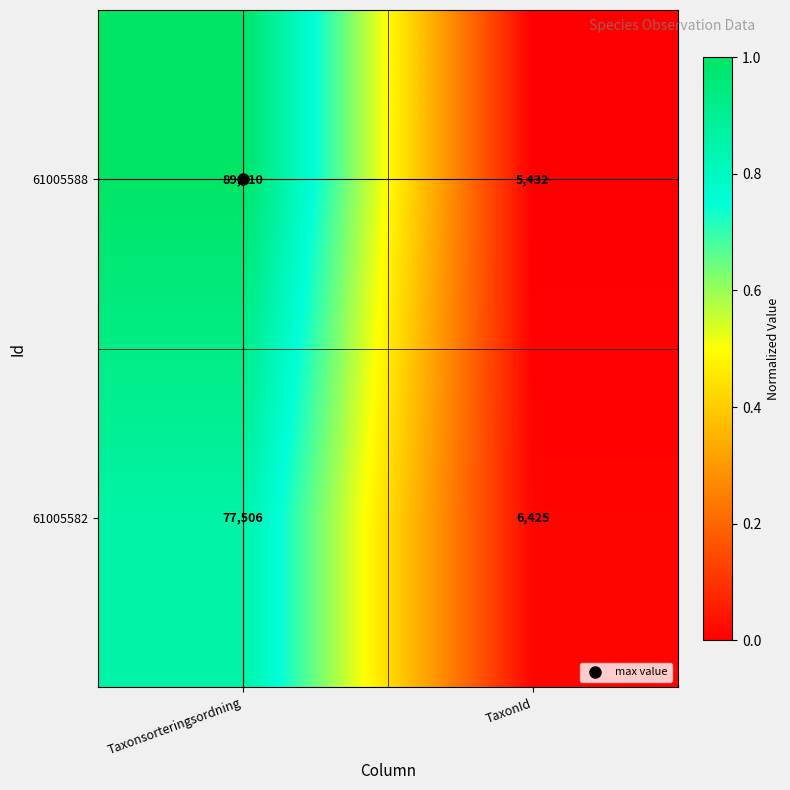

Is it true that 61005588 equals 33405 at Taxonsorteringsordning?

False